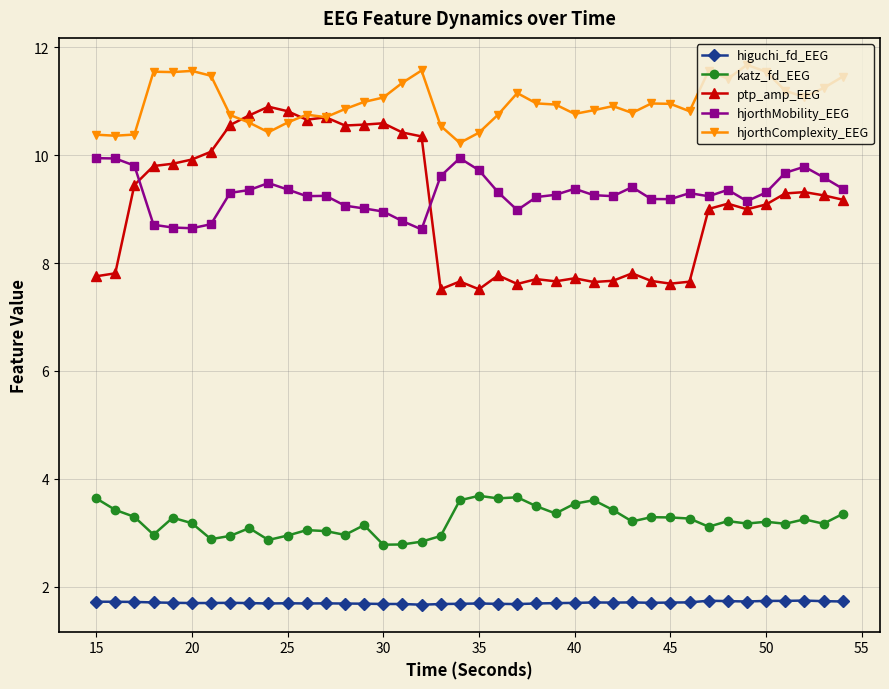

Count the higuchi_fd_EEG values in the range 1 to 2.

40